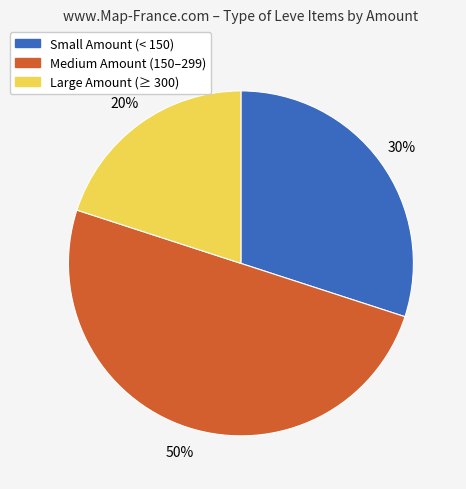

To the nearest percent, what is the average slice percentage?

33%